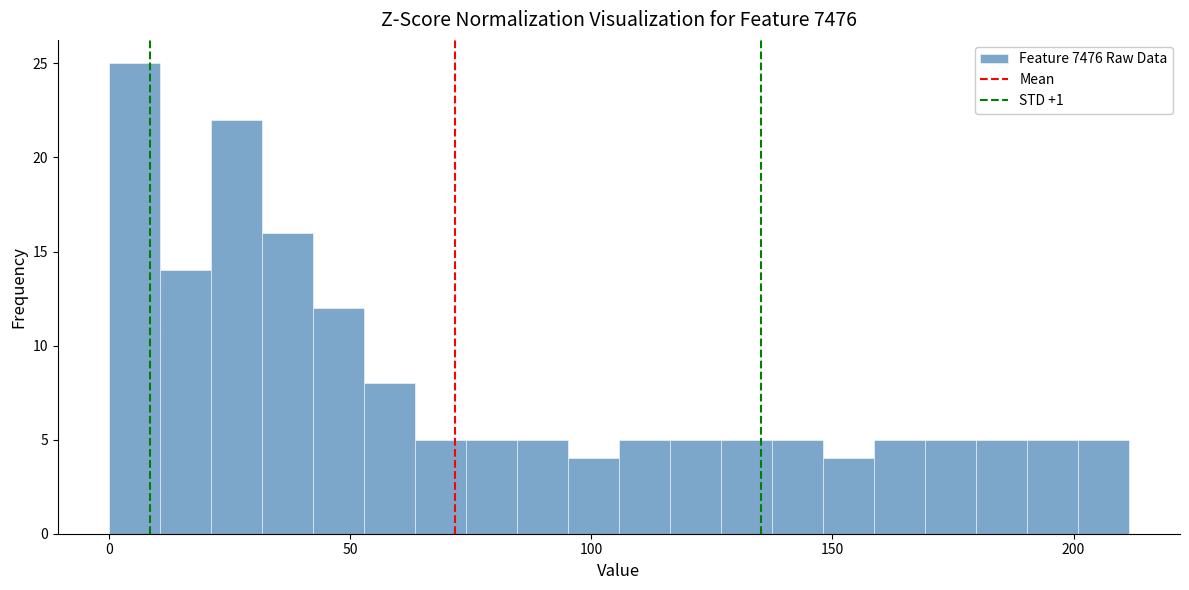

Read against the x-axis, roughly where is the centre of the tallest bar?

5